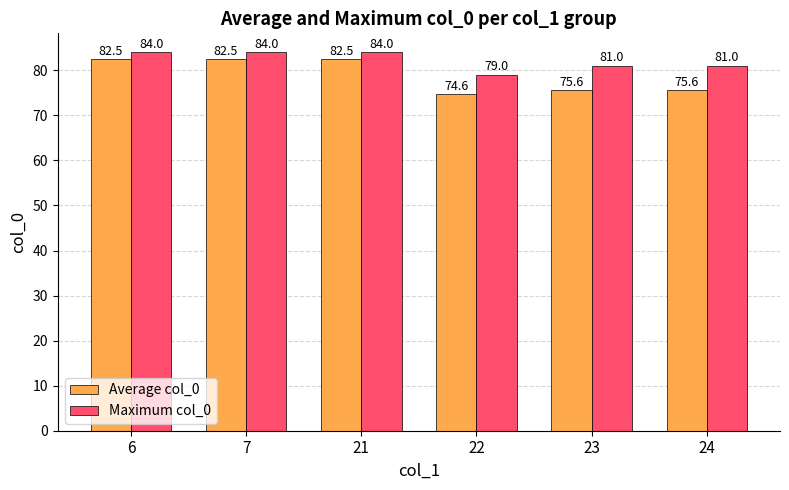

What is the difference between the maximum and minimum values in the Maximum col_0 series?

5.0